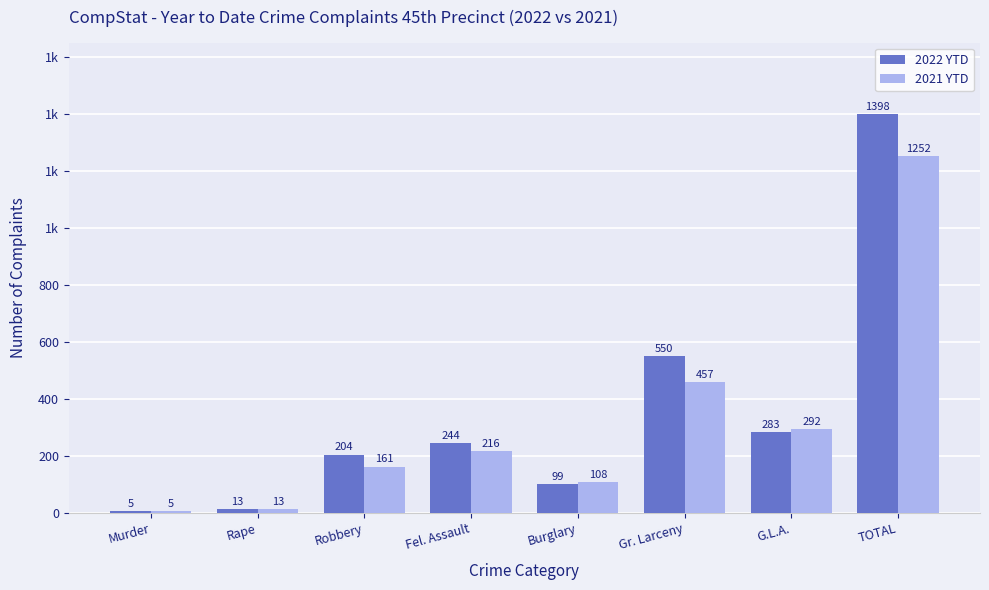

Is it true that 2021 YTD equals 142 at G.L.A.?

False